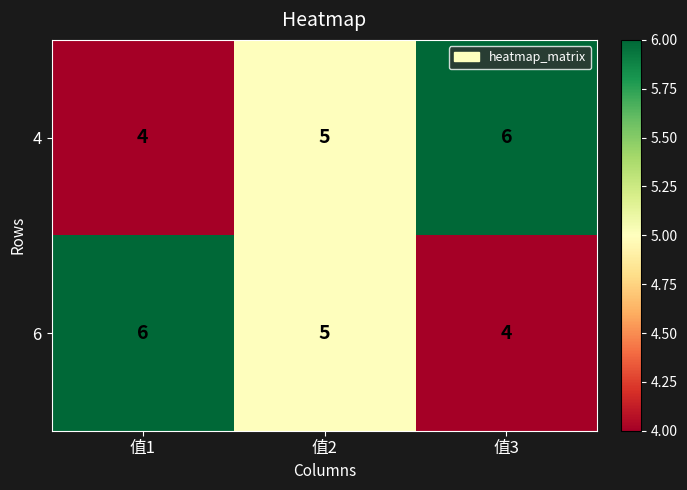

What is the total value across all series at 值1?

10